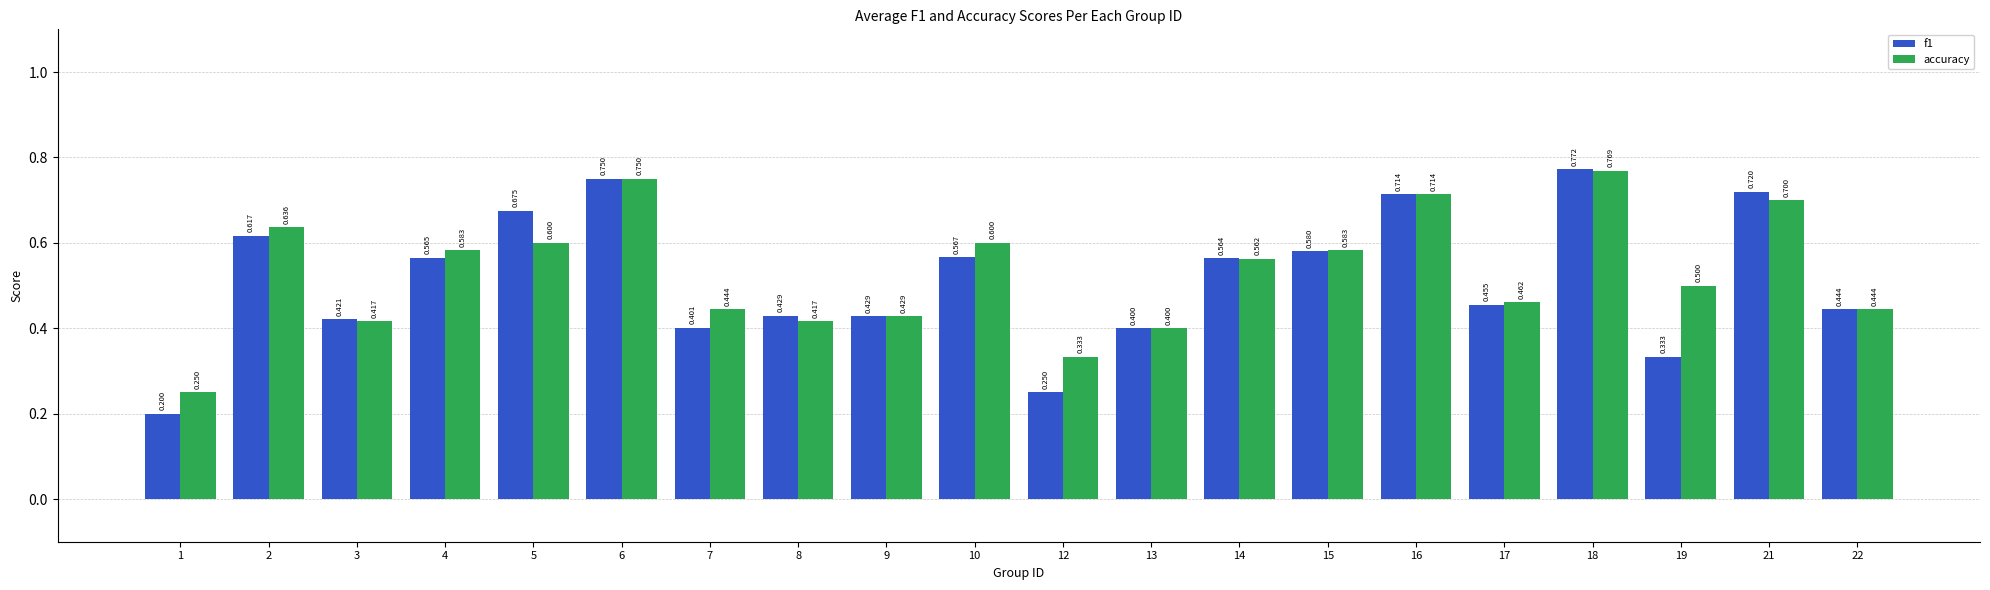

Which series changed the most between 10 and 14?

accuracy